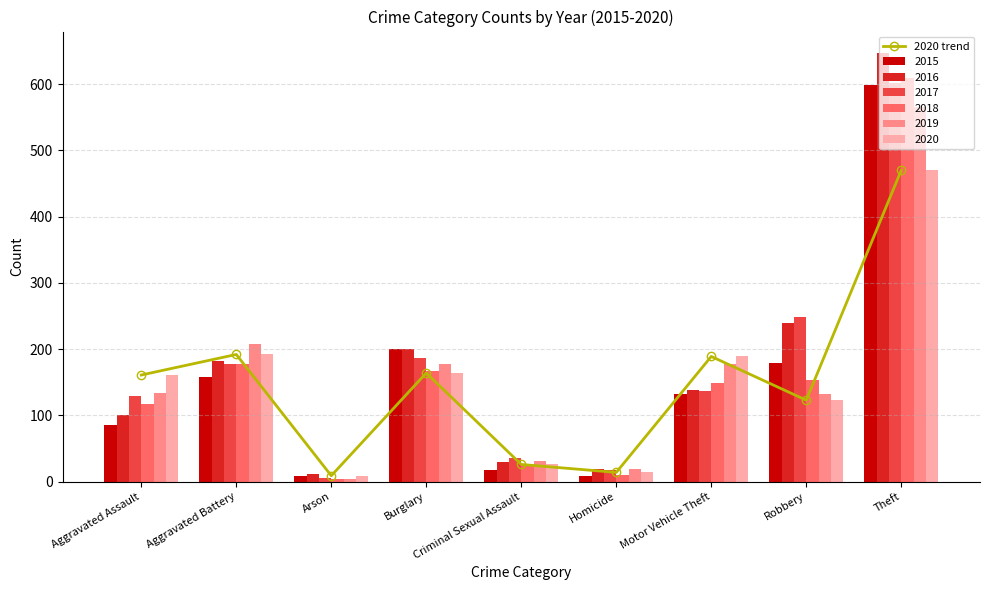

What is the change in value from Aggravated Assault to Motor Vehicle Theft?

+28